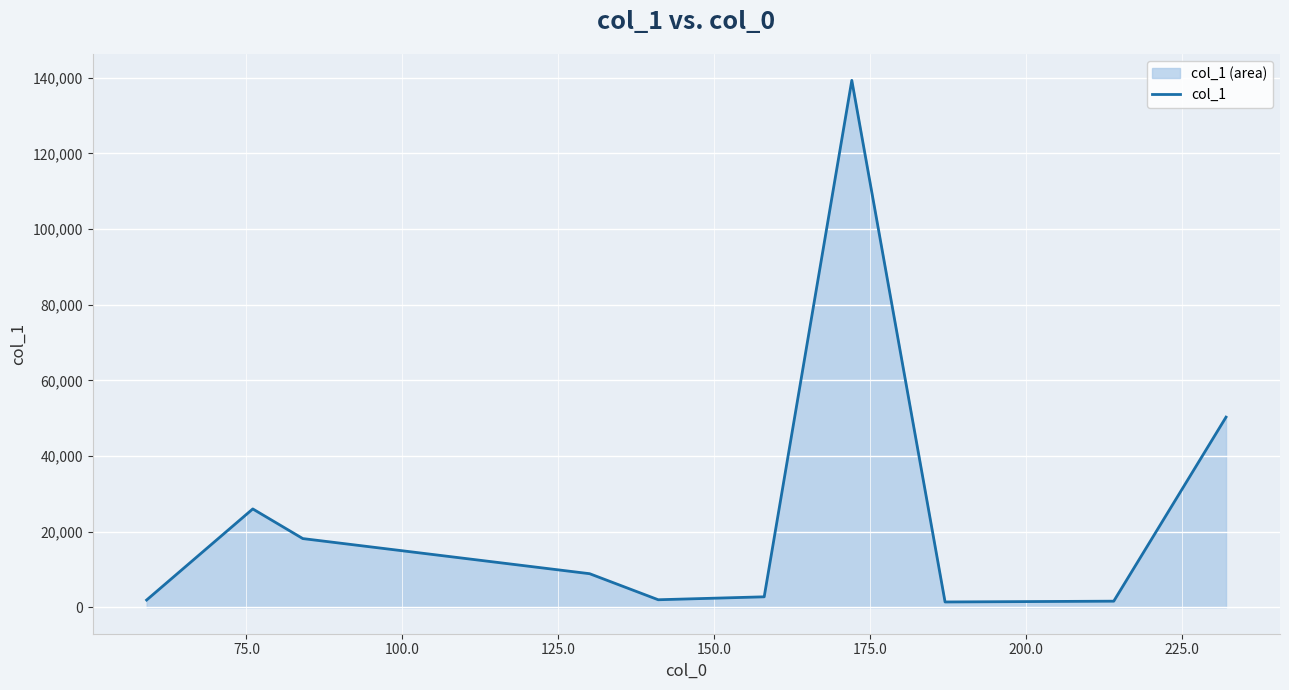

What is the difference between the maximum and minimum values?

137883.2